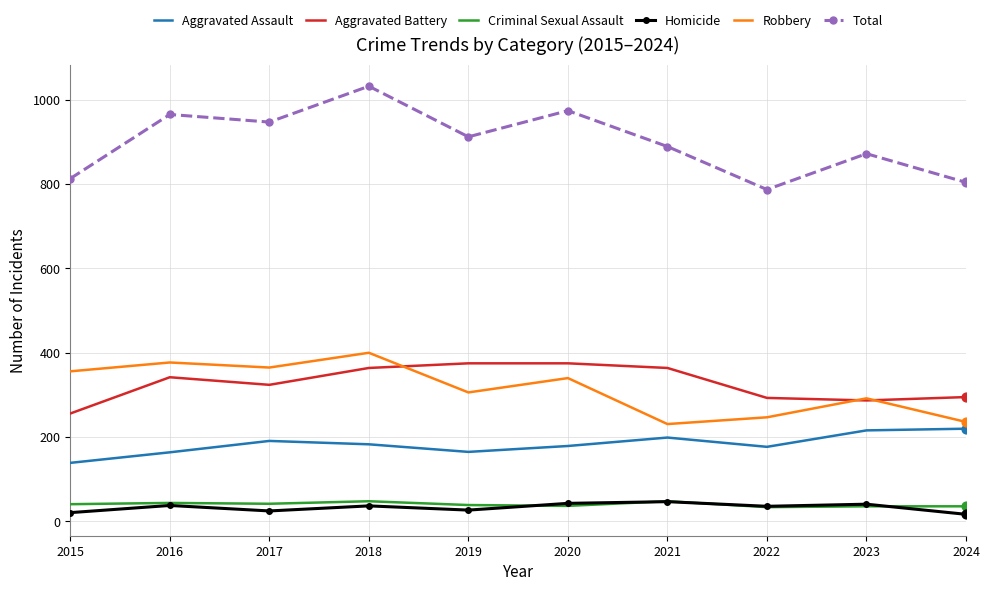

What are all the series names shown in the legend?

Aggravated Assault, Aggravated Battery, Criminal Sexual Assault, Homicide, Robbery, Total